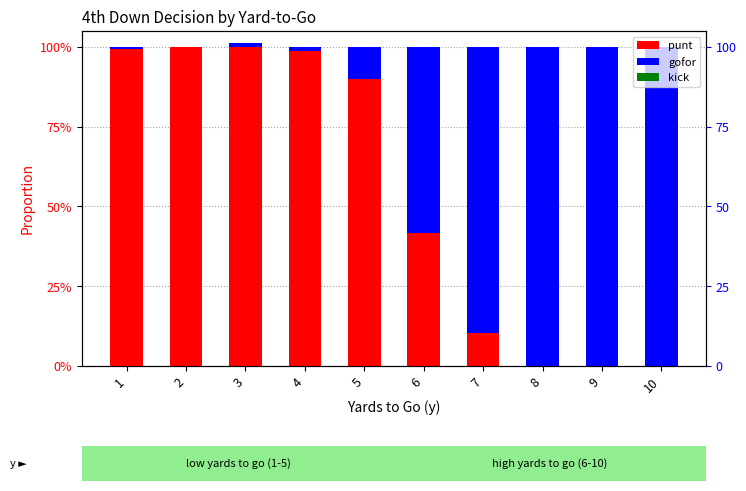

Which has a higher value, 8 or 7?

7